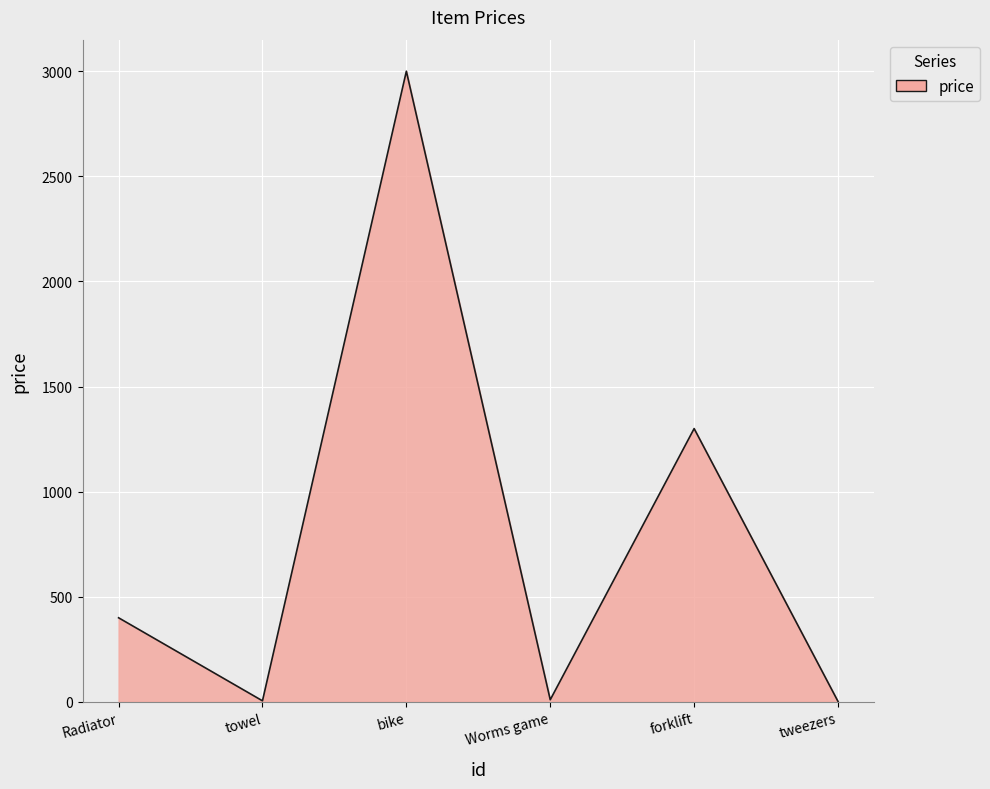

The chart shows a value of 1300 at forklift. True or false?

True